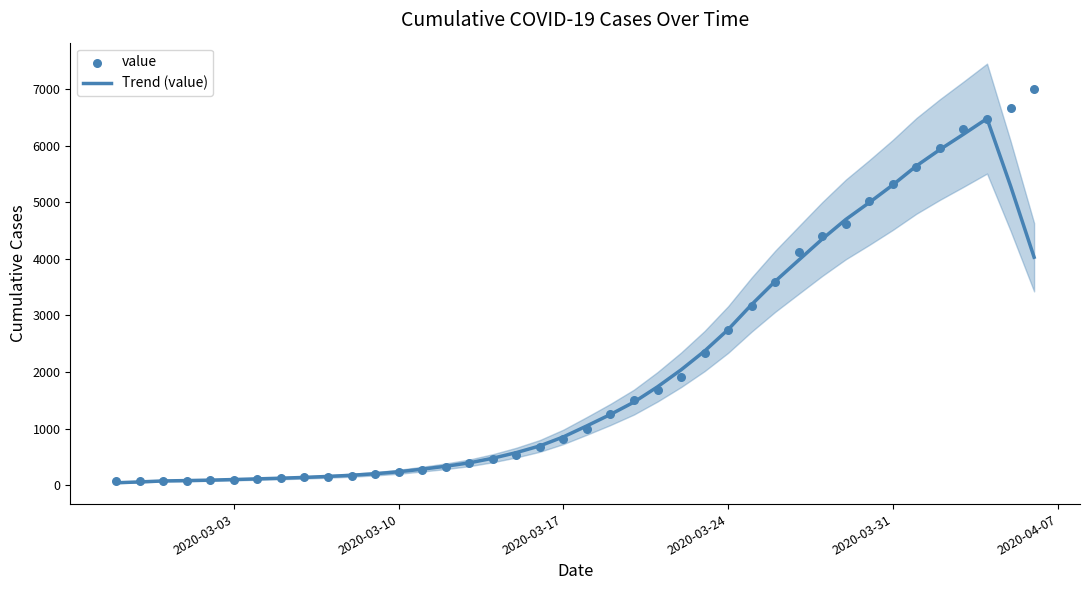

Which series has the largest total across all categories?

value